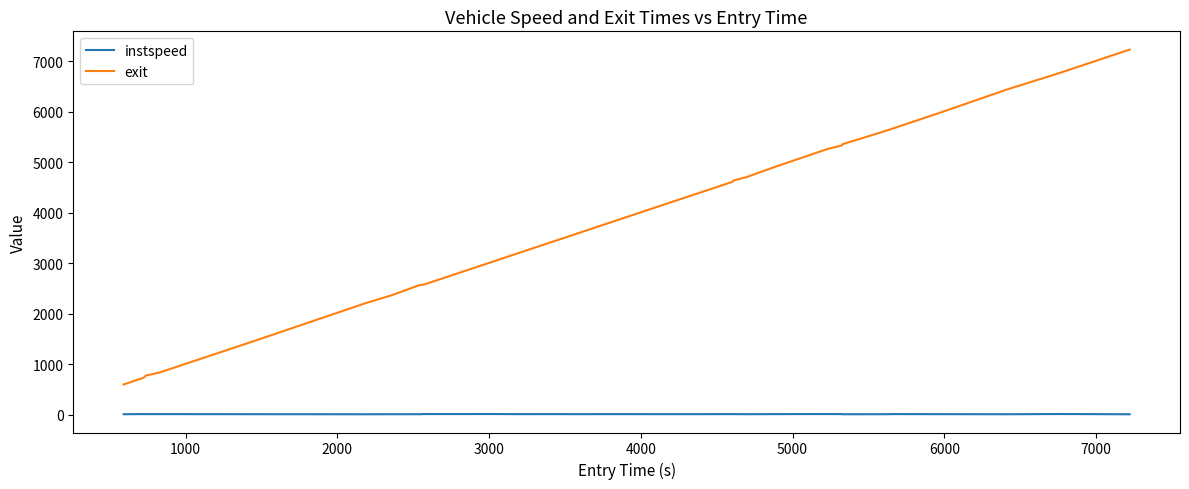

True or false: instspeed and exit cross at least once.

False